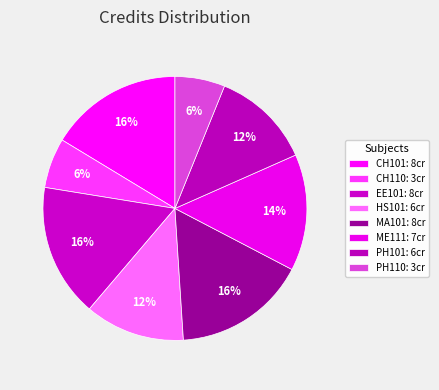

How many segments does this pie chart have?

8